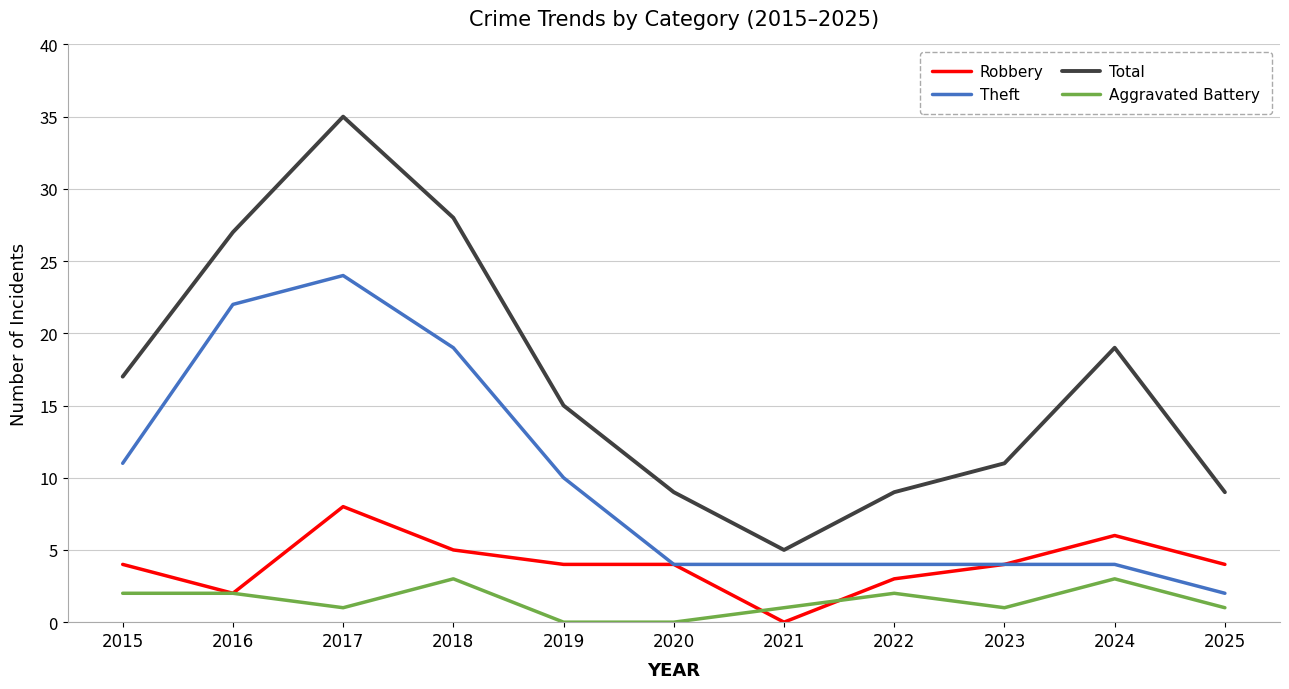

Is this an area chart (filled region under the line)?

No